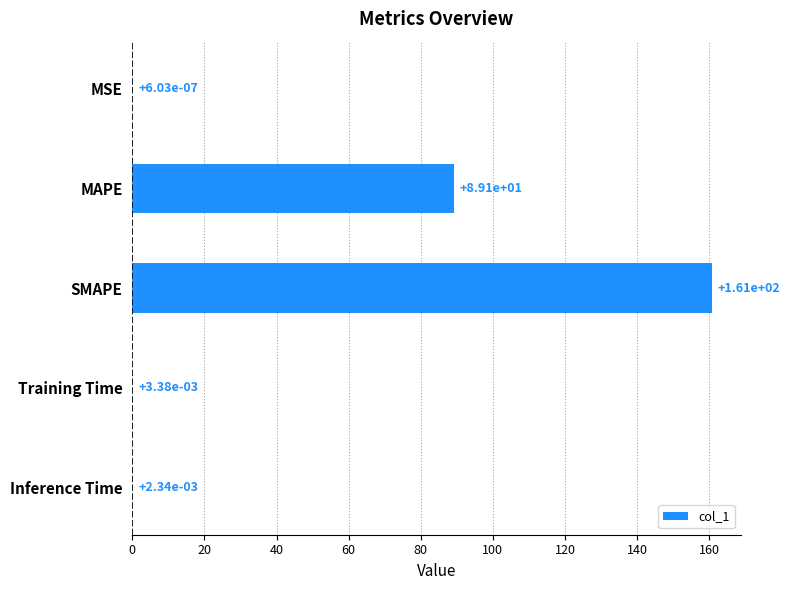

Which label corresponds to the largest value in the chart?

SMAPE